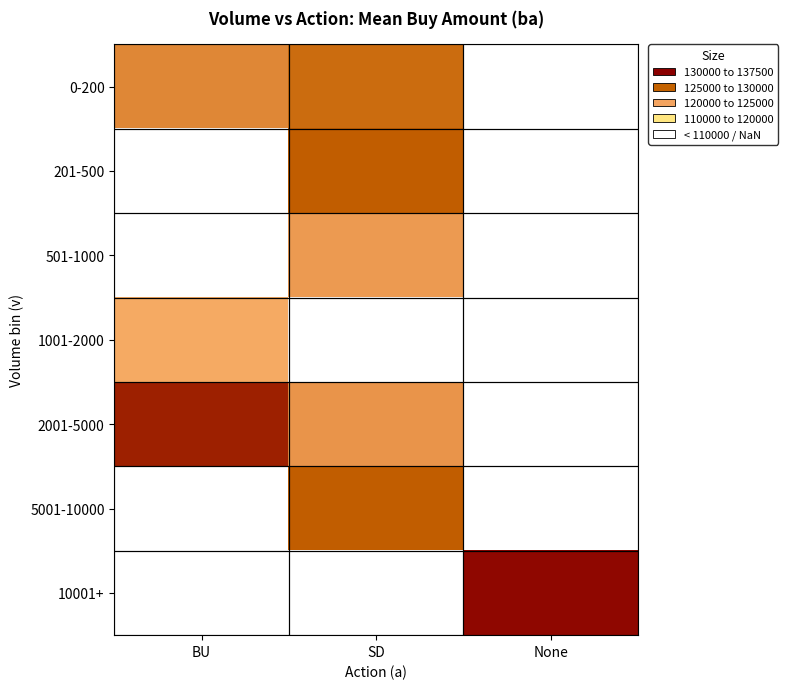

Count the number of categories in the chart.

3